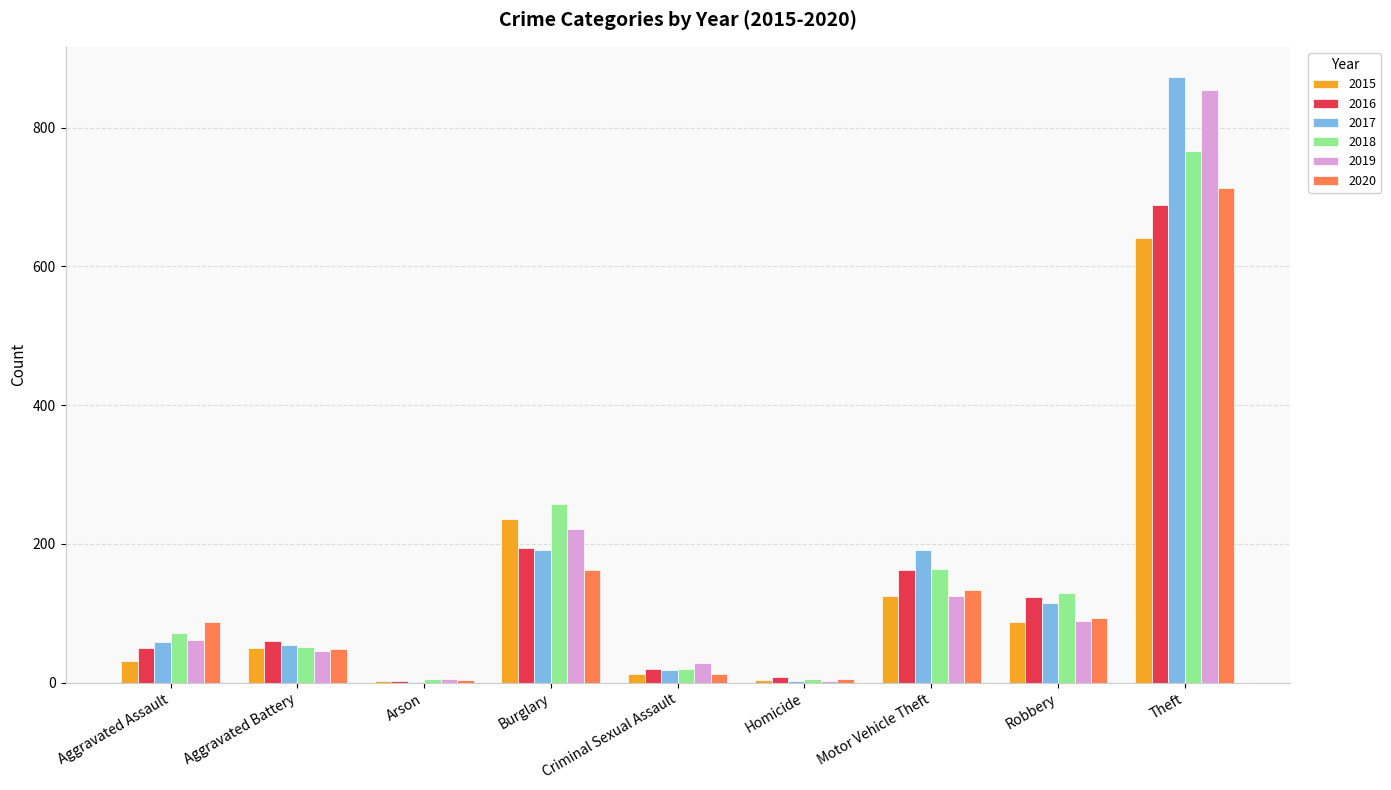

Which series changed the most between Robbery and Theft?

2019